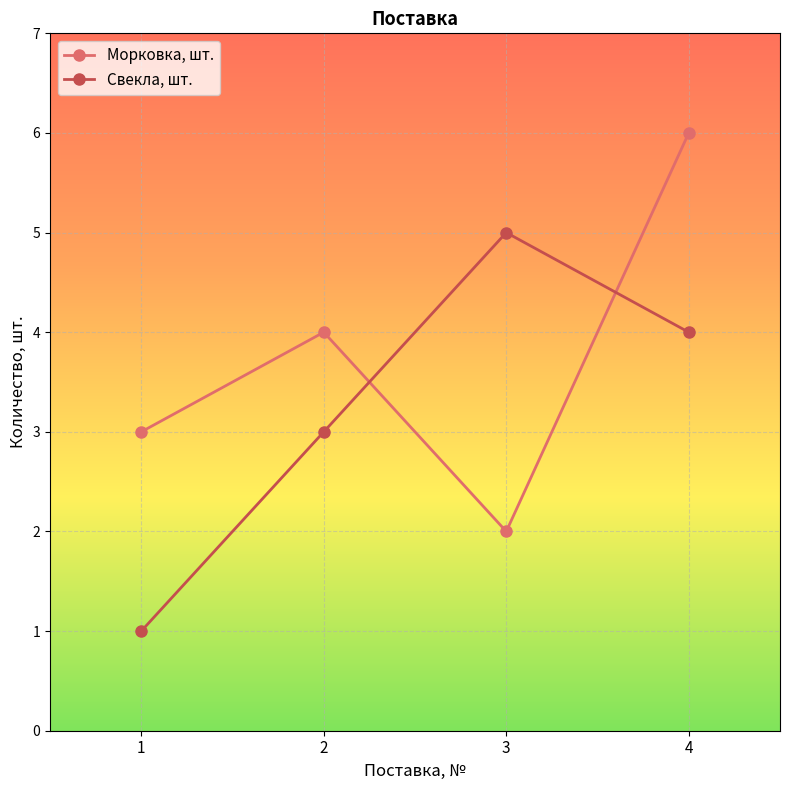

List the labels in order of Свекла, шт. value, largest first.

3, 4, 2, 1